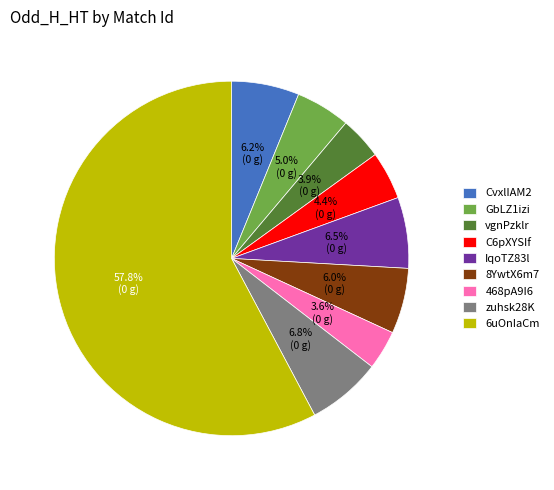

Which category accounts for the majority?

6uOnIaCm